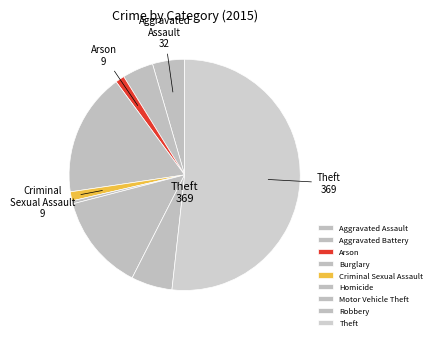

To the nearest percent, what is the average slice percentage?

11%